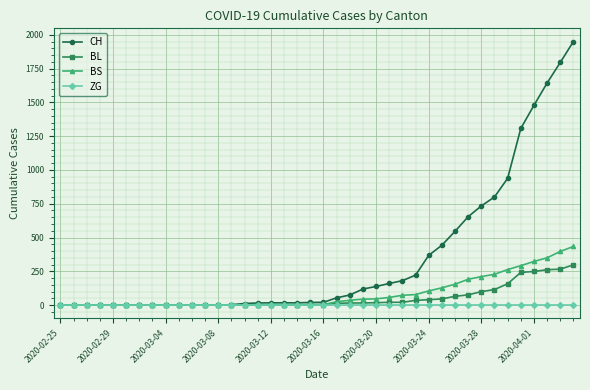

What is the maximum value shown in the chart?

1950